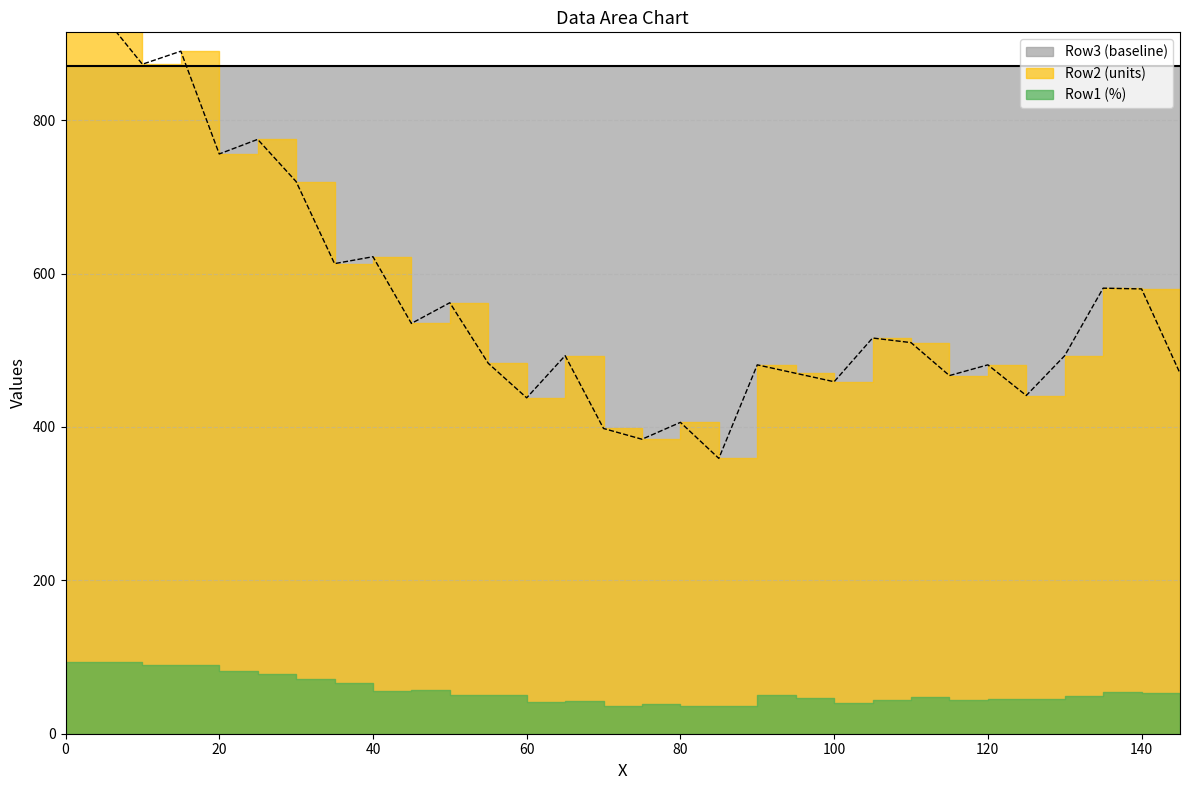

What is the value of the Row3 (baseline) point at the 14th from the left?

871.0